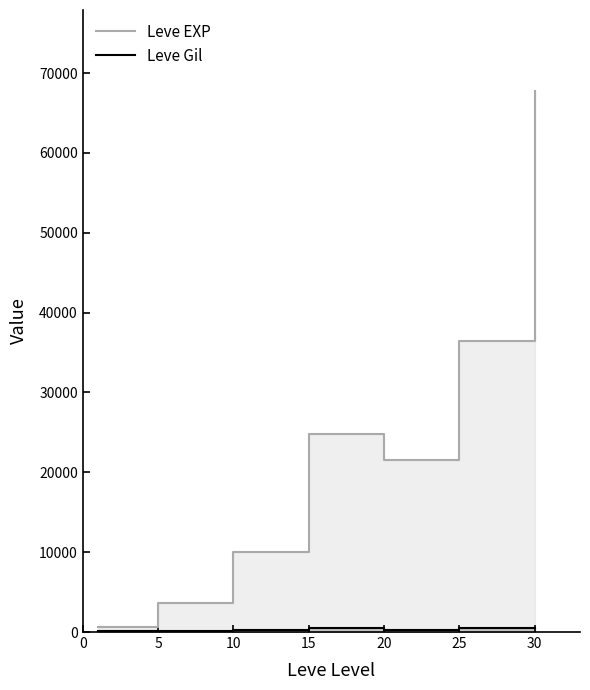

At 30, list the series in order from smallest to largest.

Leve Gil, Leve EXP